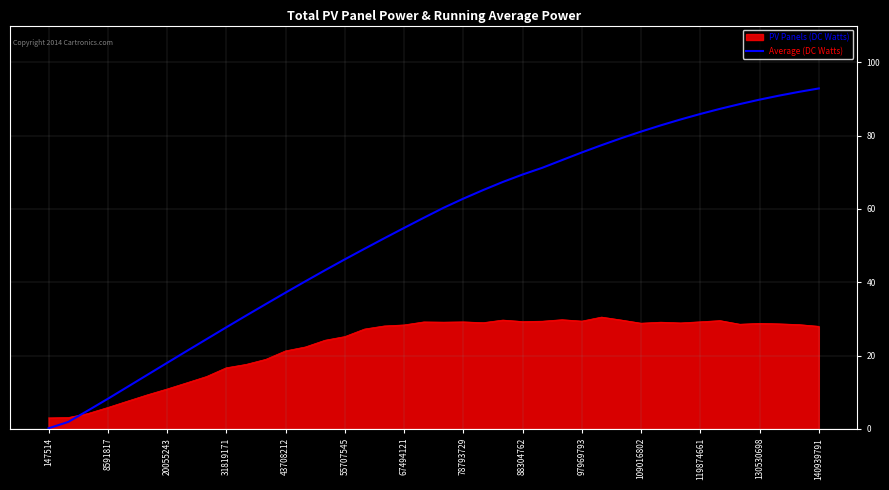

Rank the series by their average value, from highest to lowest.

Average (DC Watts), PV Panels (DC Watts)